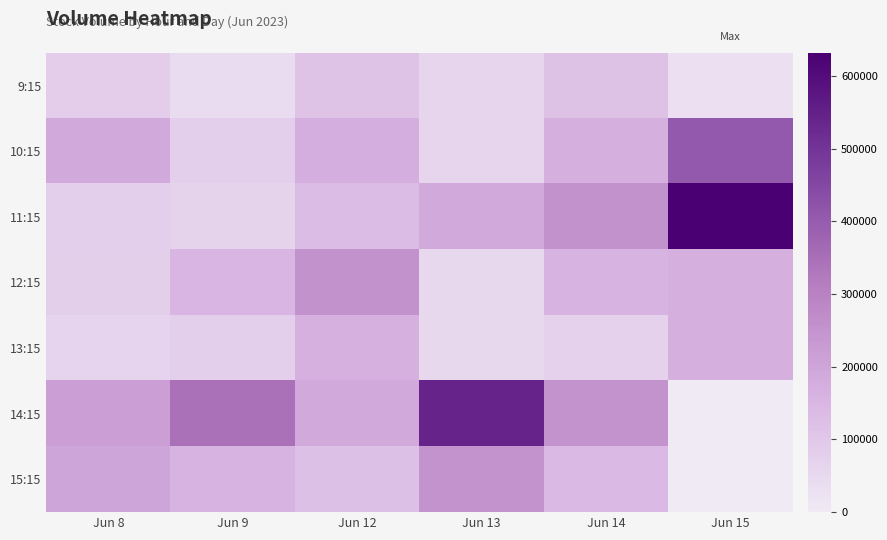

What is the total value across all series at Jun 15?

1404524